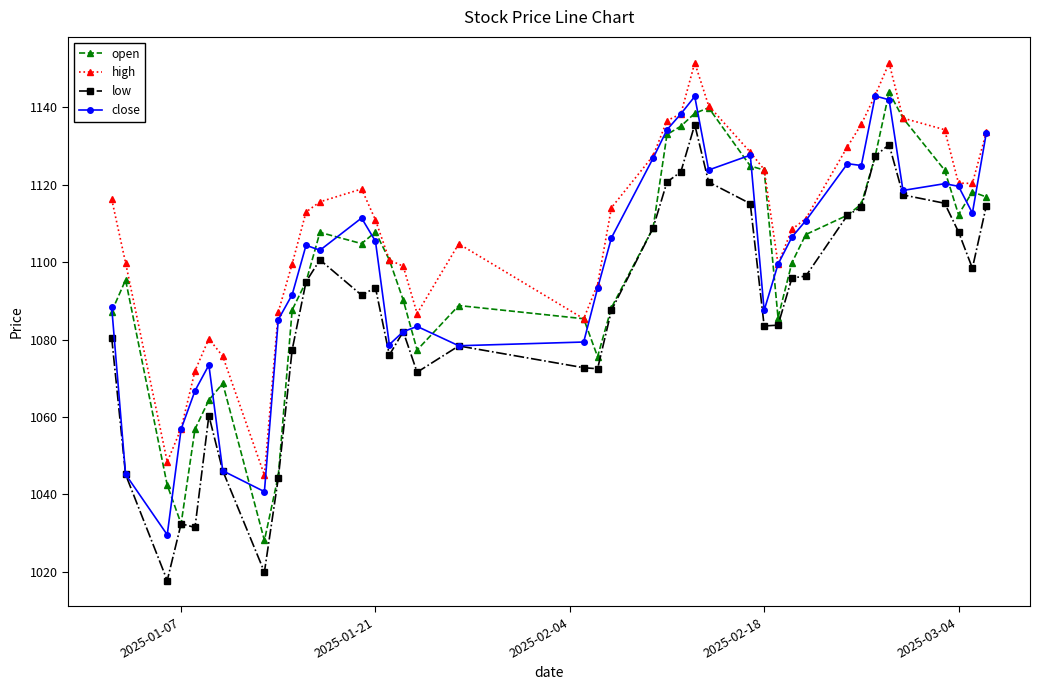

What is the sum of all high values?

44394.5